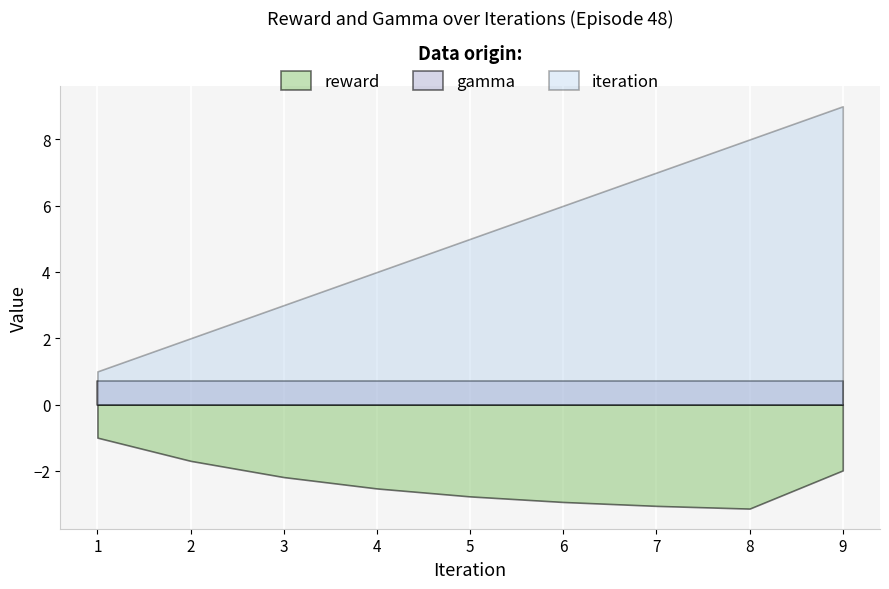

What is the total value across all series at 3.0?

1.5